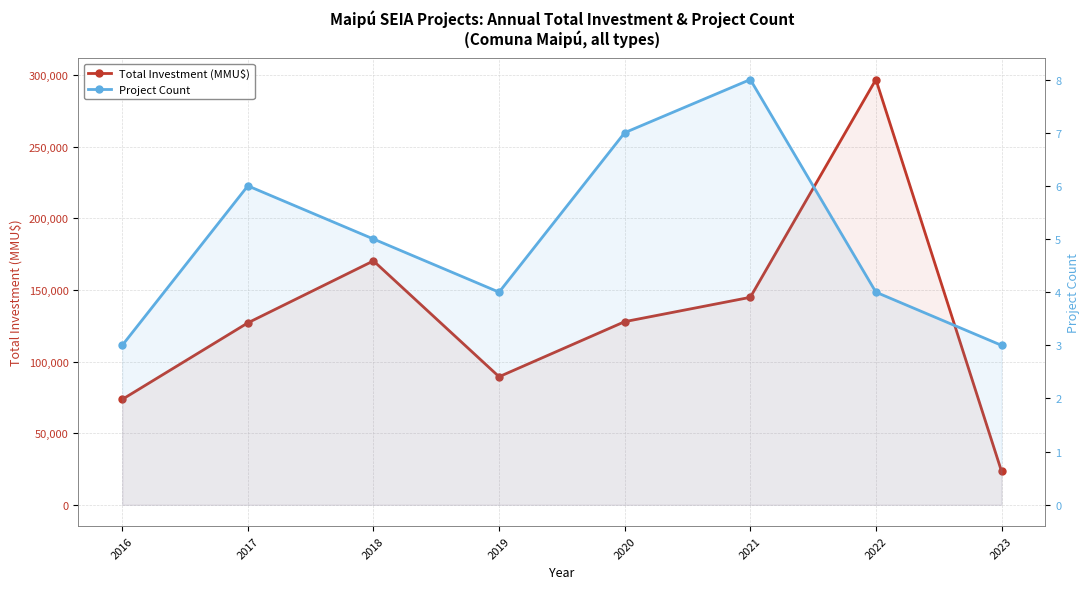

Where is the first local maximum for Project Count?

2017